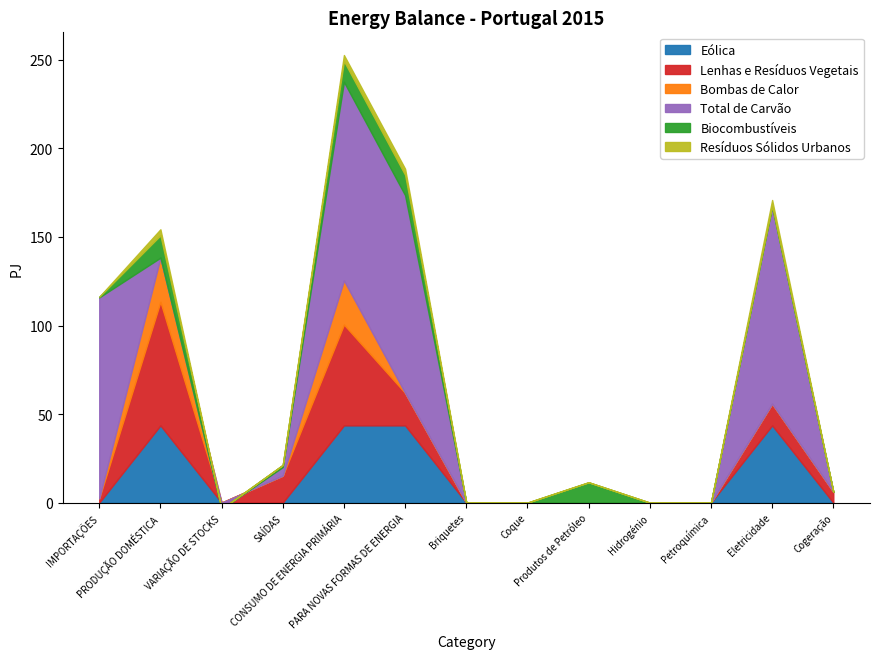

What is the label of the 8th point from the right?

PARA NOVAS FORMAS DE ENERGIA